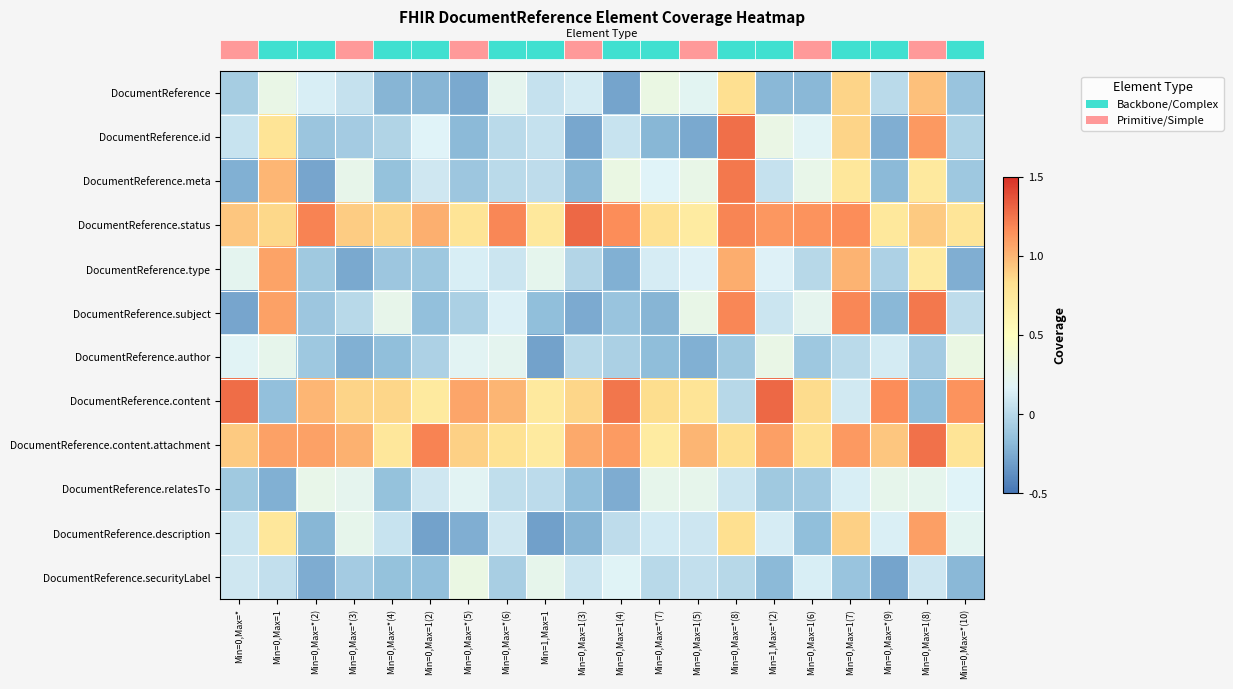

How many distinct data groups are displayed?

12